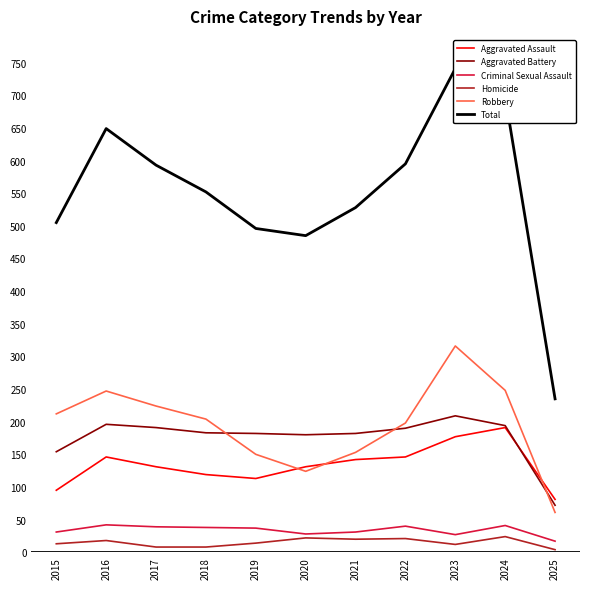

Does the chart display data point markers on the line(s)?

No